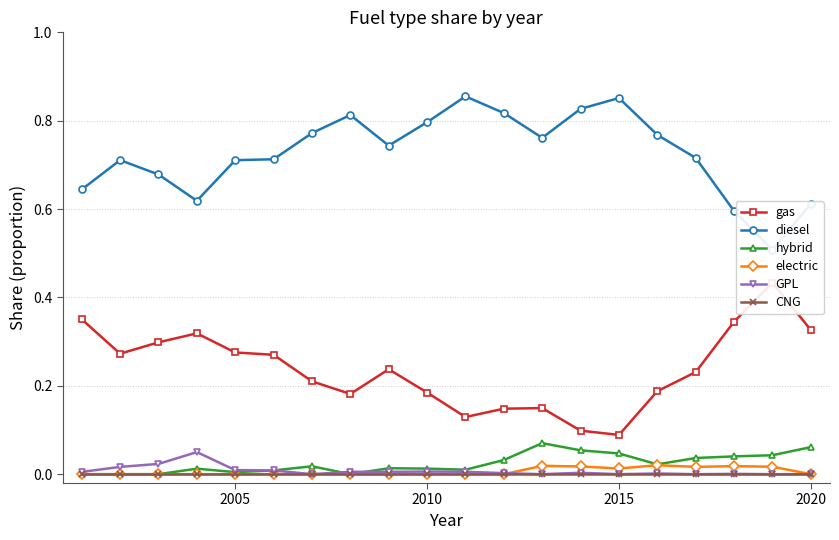

Reading left to right, what are all the values shown in this chart?

gas: 0.4	0.3	0.3	0.3	0.3	0.3	0.2	0.2	0.2	0.2	0.1	0.1	0.1	0.1	0.1	0.2	0.2	0.3	0.4	0.3
diesel: 0.6	0.7	0.7	0.6	0.7	0.7	0.8	0.8	0.7	0.8	0.9	0.8	0.8	0.8	0.9	0.8	0.7	0.6	0.5	0.6
hybrid: 0.0	0.0	0.0	0.0	0.0	0.0	0.0	0.0	0.0	0.0	0.0	0.0	0.1	0.1	0.0	0.0	0.0	0.0	0.0	0.1
electric: 0.0	0.0	0.0	0.0	0.0	0.0	0.0	0.0	0.0	0.0	0.0	0.0	0.0	0.0	0.0	0.0	0.0	0.0	0.0	0.0
GPL: 0.0	0.0	0.0	0.1	0.0	0.0	0.0	0.0	0.0	0.0	0.0	0.0	0.0	0.0	0.0	0.0	0.0	0.0	0.0	0.0
CNG: 0.0	0.0	0.0	0.0	0.0	0.0	0.0	0.0	0.0	0.0	0.0	0.0	0.0	0.0	0.0	0.0	0.0	0.0	0.0	0.0